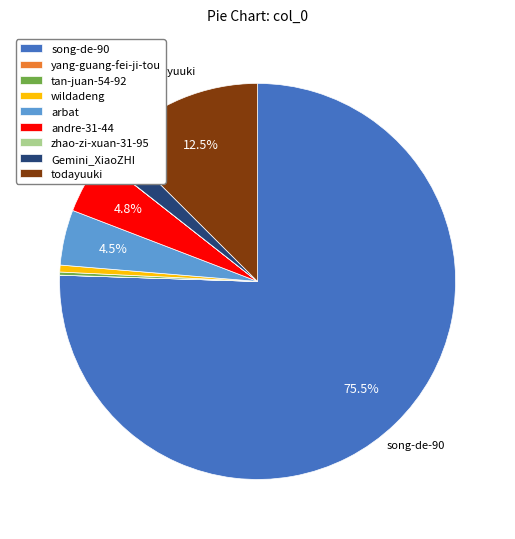

Is the sum of andre-31-44 and todayuuki greater than half?

No